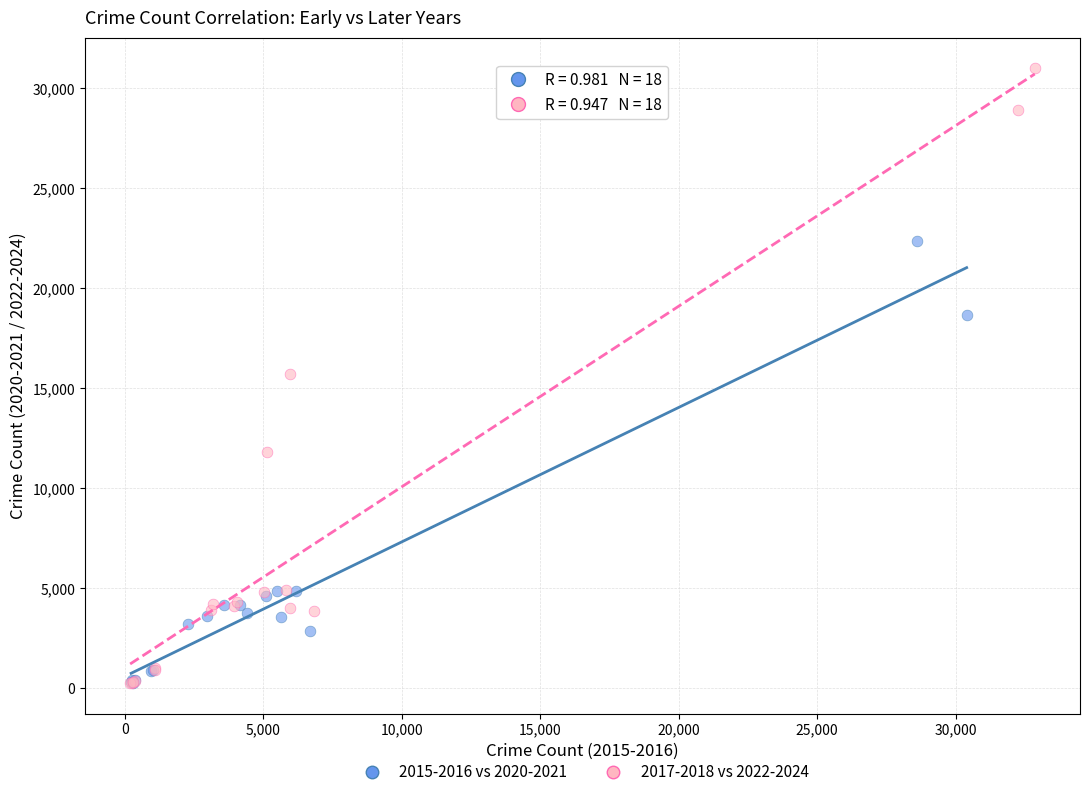

Which series contains the highest Y value?

2017-2018 vs 2022-2024